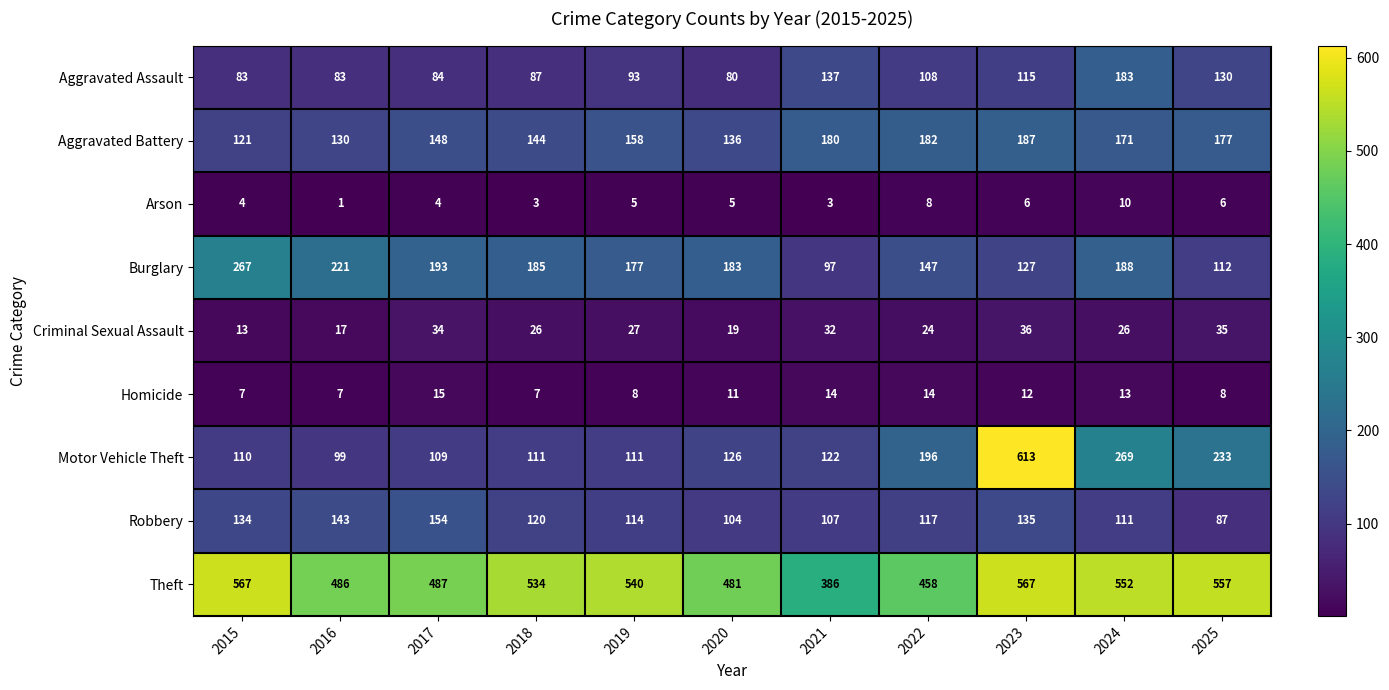

How many series are shown in this chart?

9